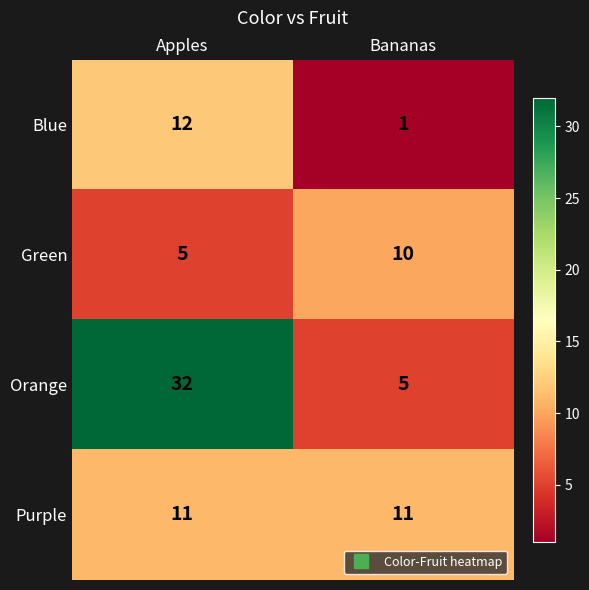

Between Apples and Bananas, which series saw the biggest shift?

Orange